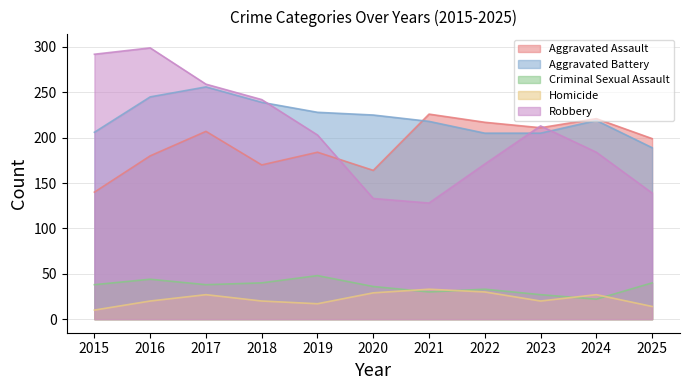

How many lines are shown in the chart?

5